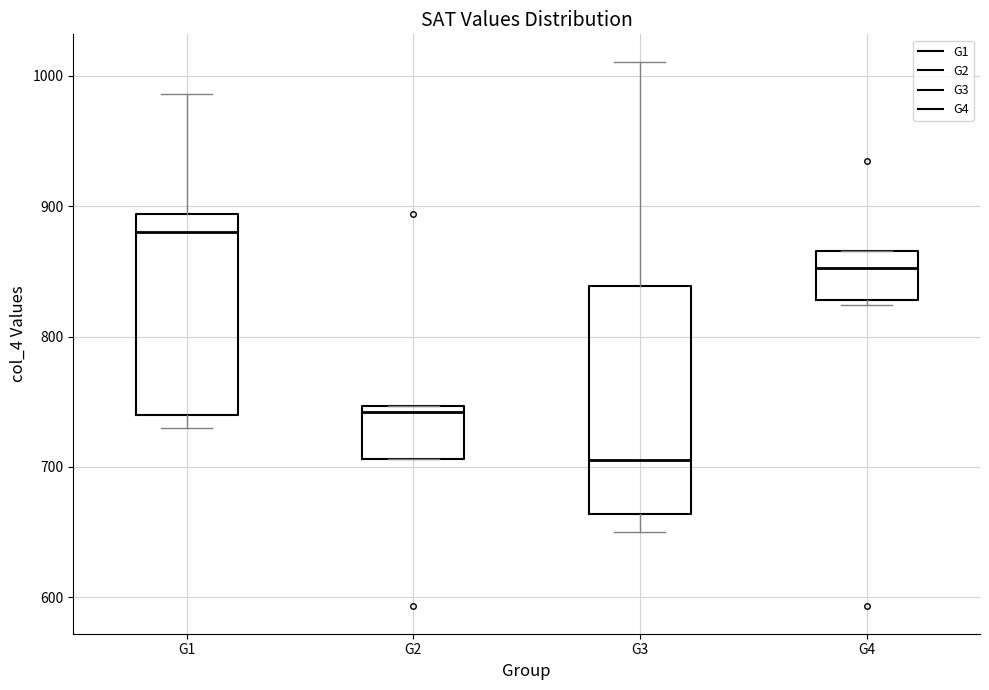

Reading left to right, transcribe this box plot: for each box, give where its median line is, the range the box spans, and where its two whiskers end, as read against the y-axis. The values are not printed on the chart, so give them approximately, as read against the axis.

G1: median 880, box 740 to 890, whiskers 730 to 990
G2: median 740, box 710 to 750, whiskers 710 to 750
G3: median 710, box 660 to 840, whiskers 650 to 1010
G4: median 850, box 830 to 870, whiskers 820 to 870